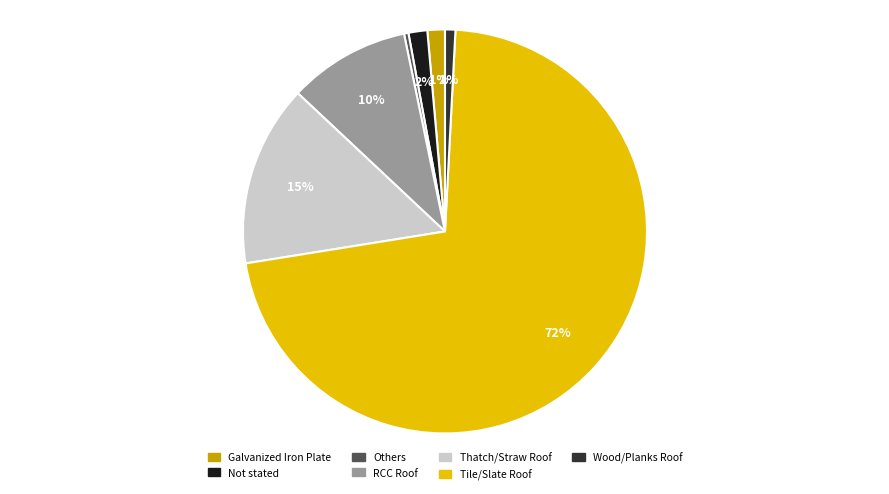

What is the largest slice in the pie chart?

Tile/Slate Roof